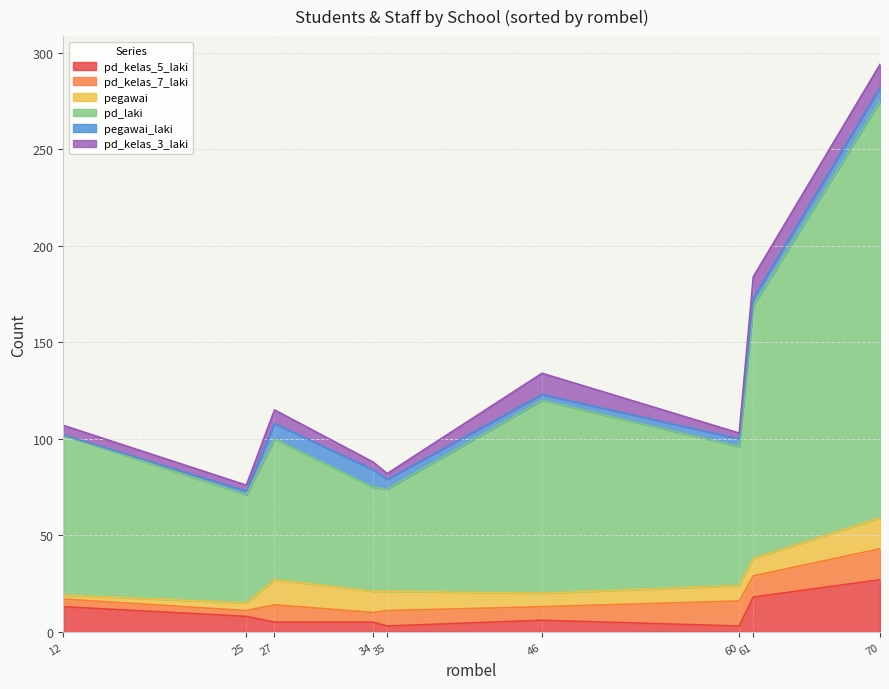

True or false: pd_kelas_7_laki and pd_laki cross at least once.

False